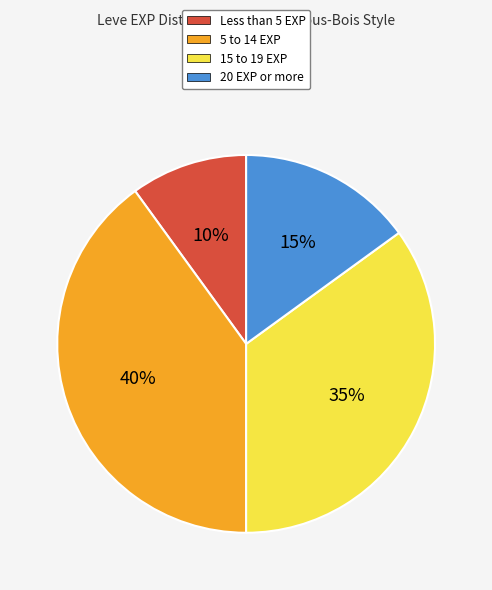

Count the number of slices in the pie.

4